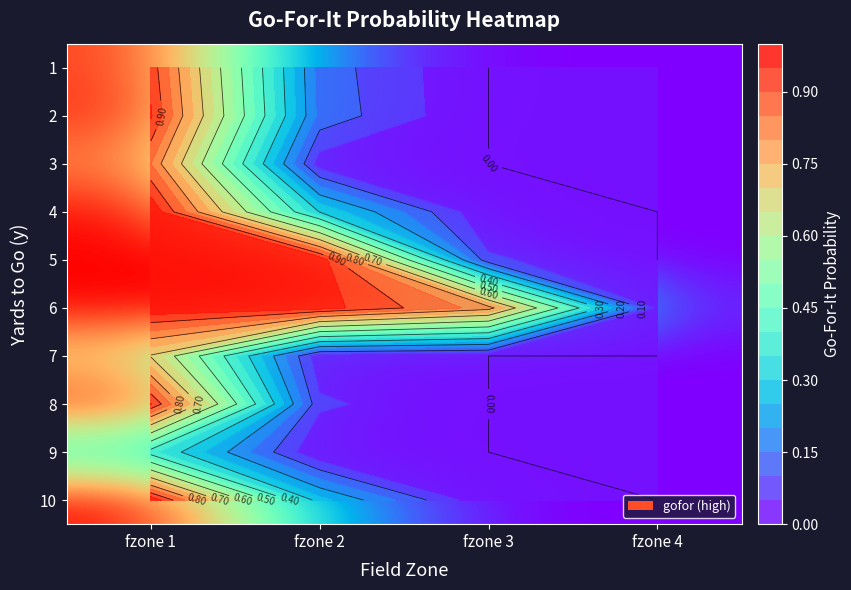

What is the maximum value shown in the chart?

1.0